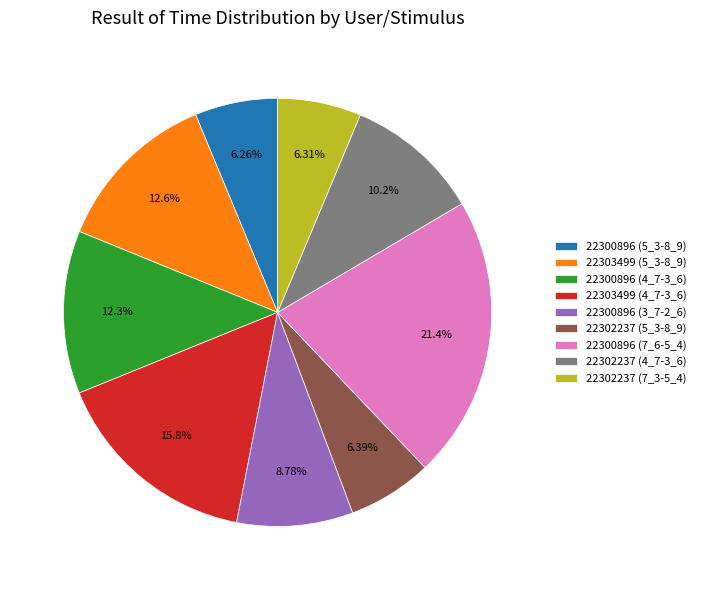

The 22303499 (4_7-3_6) slice represents 3% of the pie. True or false?

False